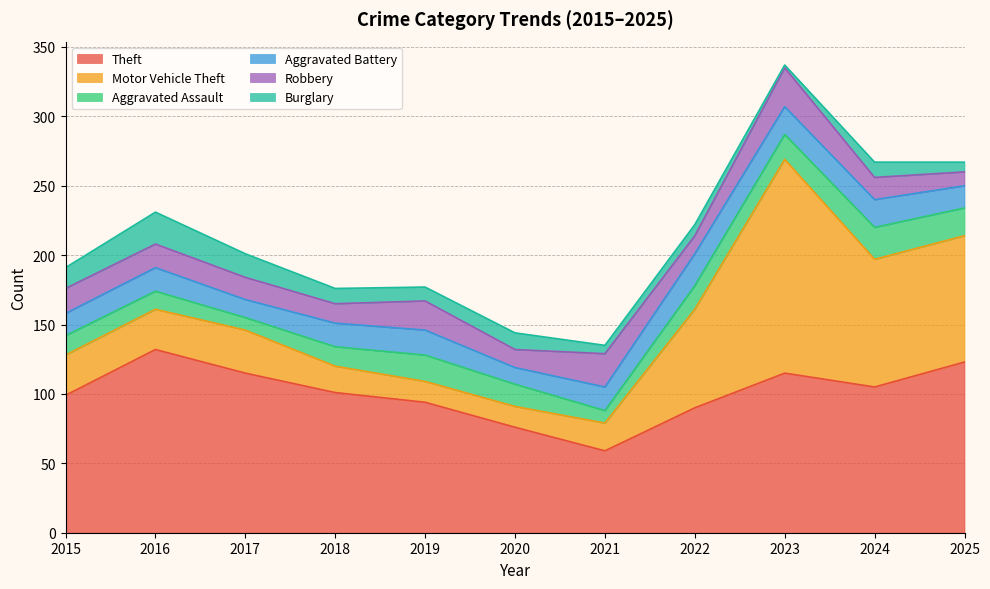

What is the sum of the Motor Vehicle Theft values at 2021 and 2025?

111